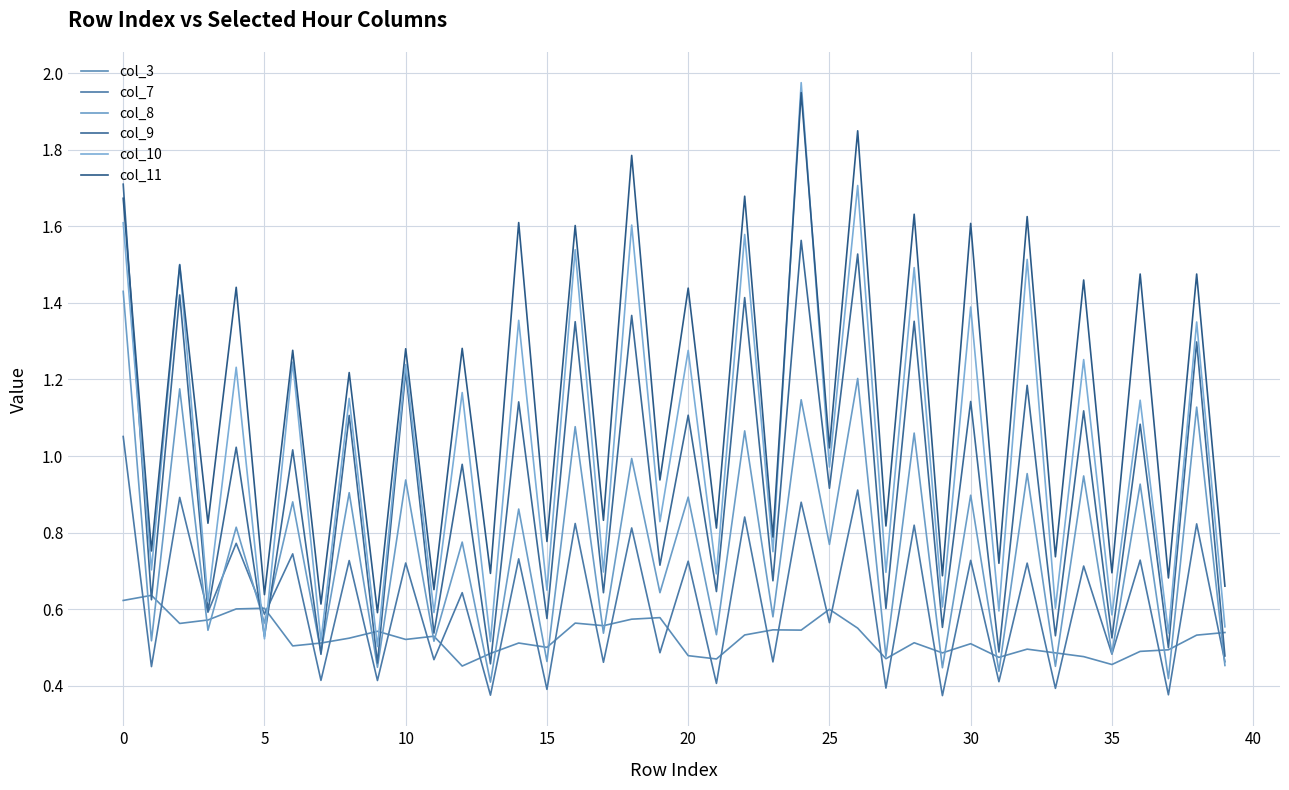

Count the number of data series in this chart.

6